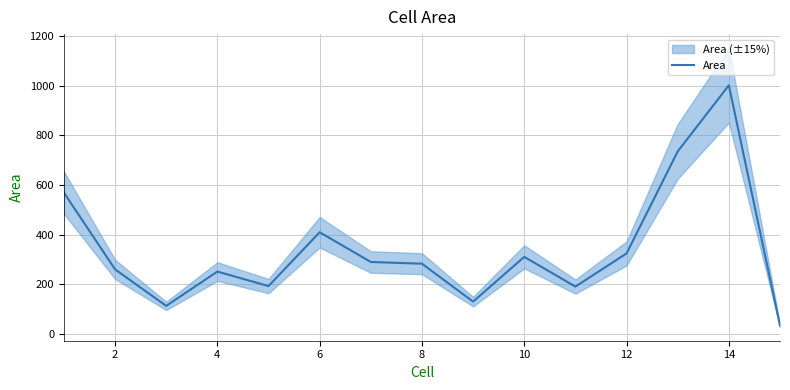

What is the value of the 9th point from the left?

129.6